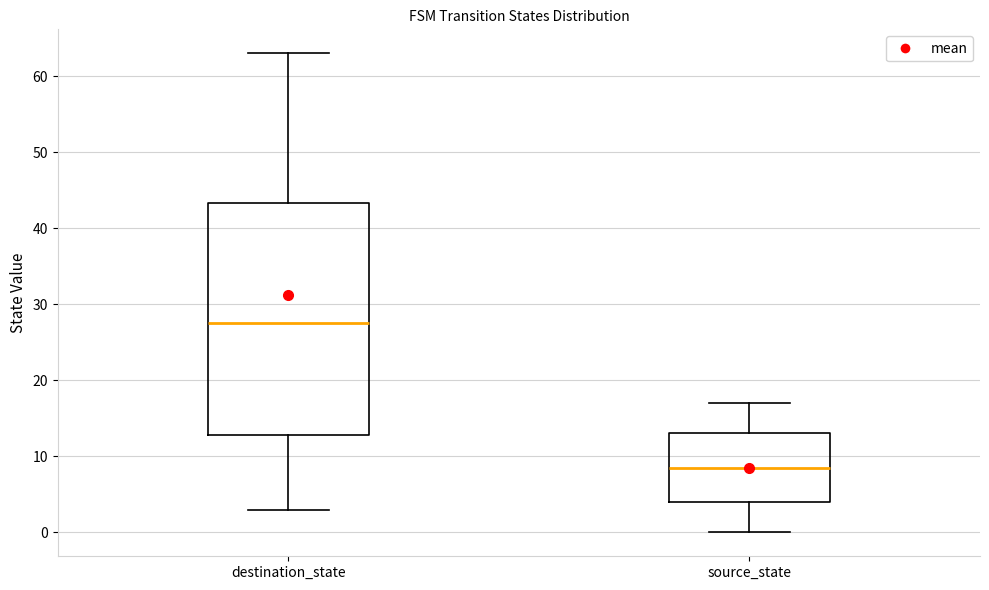

Reading left to right, read every box against the y-axis: the position of its median line, the range the box covers, and the ends of its whiskers. The values are not printed on the chart, so give them approximately, as read against the axis.

destination_state: median 28, box 13 to 43, whiskers 3 to 63
source_state: median 9, box 4 to 13, whiskers 0 to 17